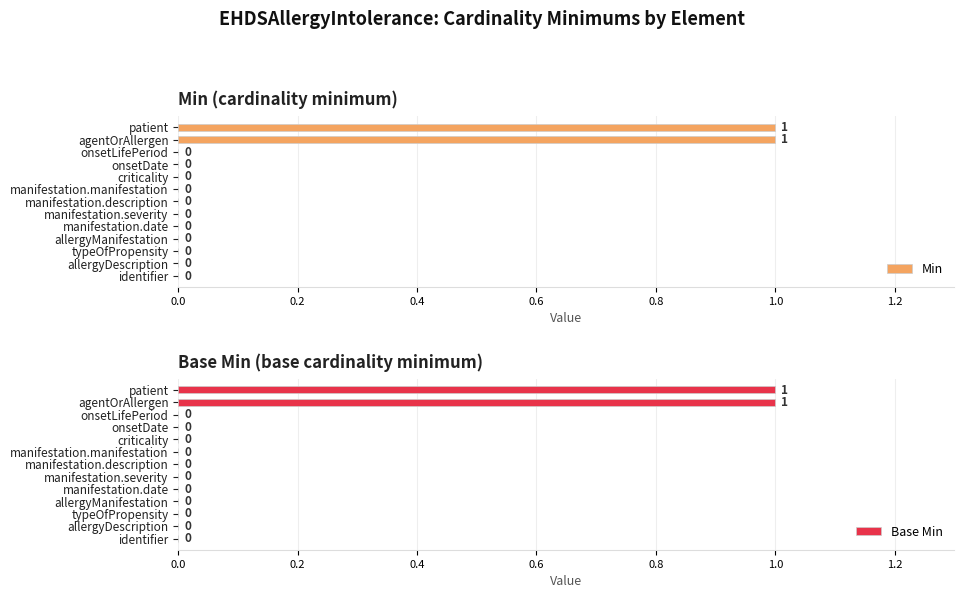

Which series has the largest total across all categories?

Min